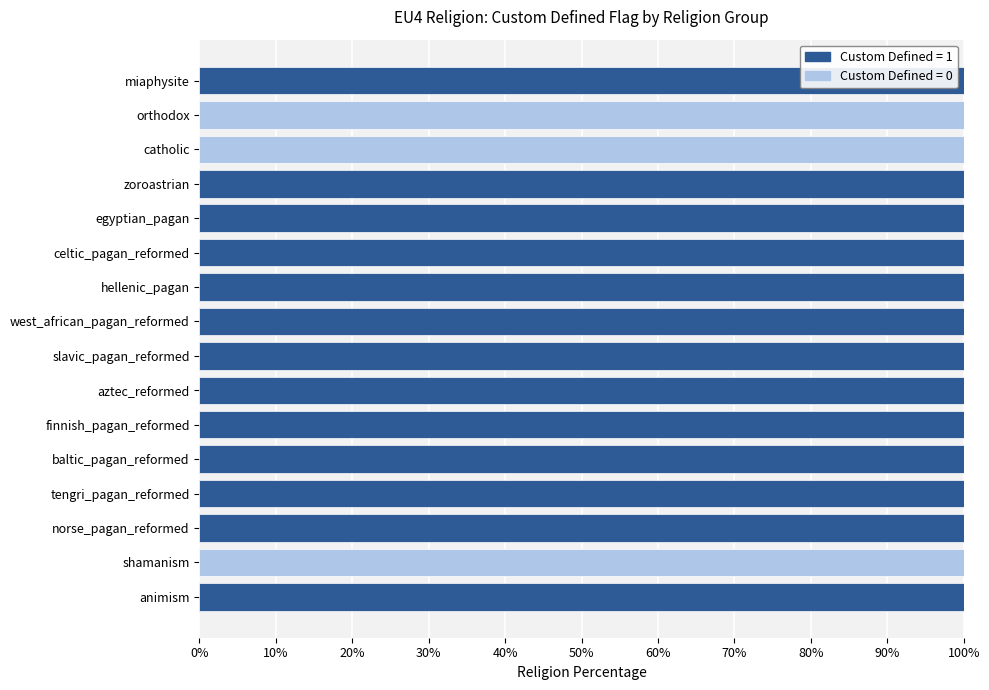

The Custom Defined = 1 series shows 24 at west_african_pagan_reformed. True or false?

False